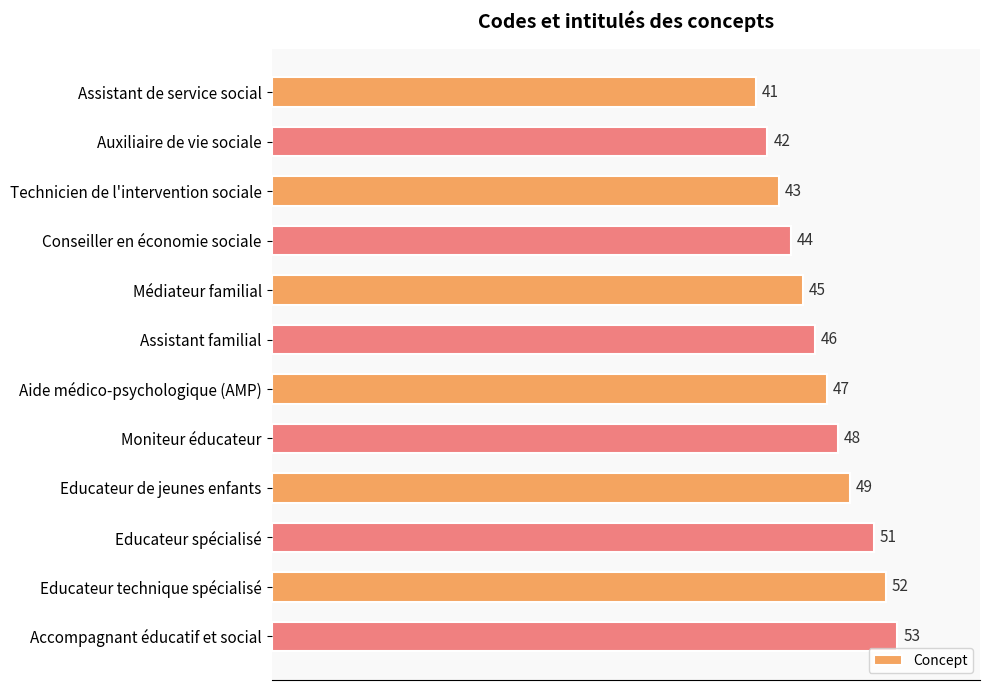

What is the sum of all values?

561